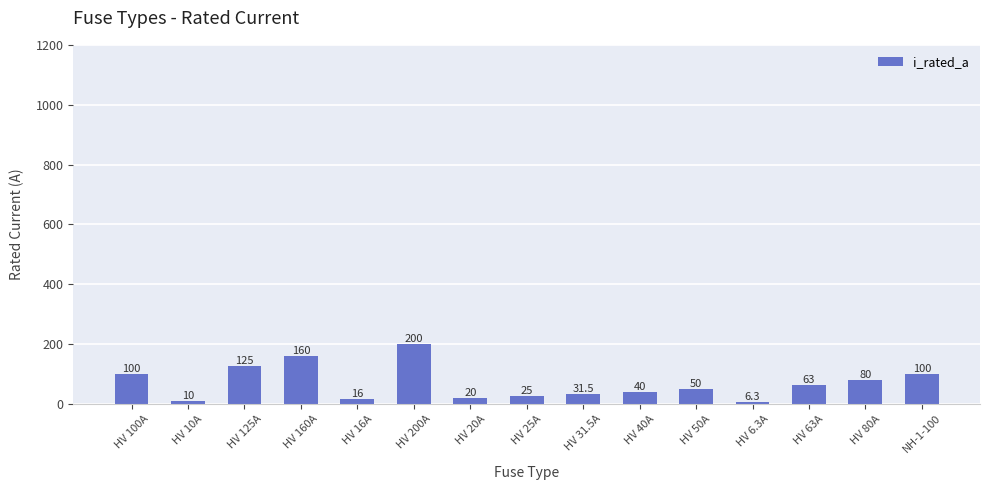

Where does the data first go above 50?

HV 100A